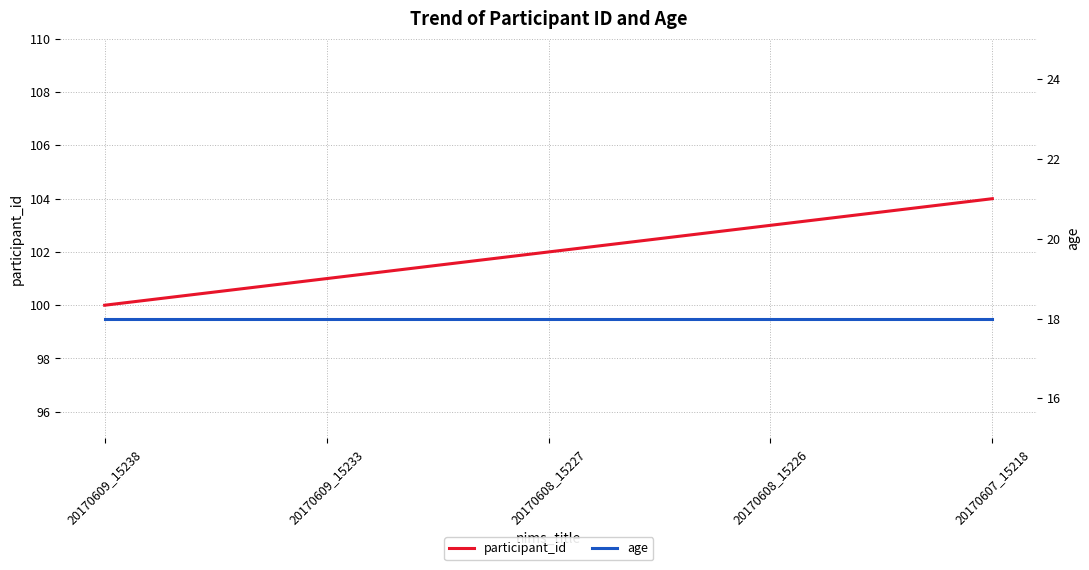

True or false: age and participant_id intersect in this chart.

False